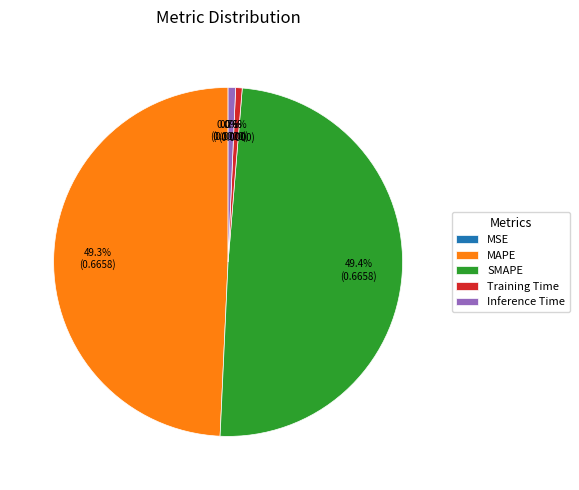

To the nearest percent, what is the combined percentage of SMAPE and MAPE?

99%